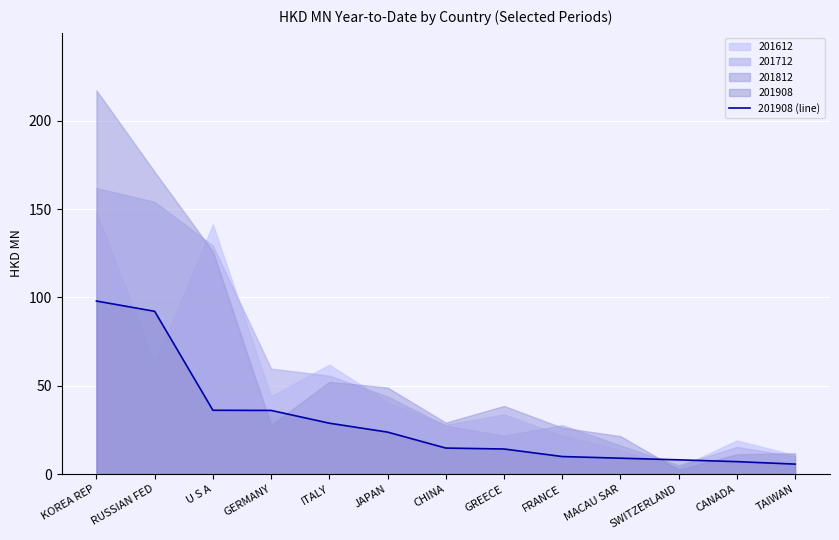

What position from the left is ITALY?

5